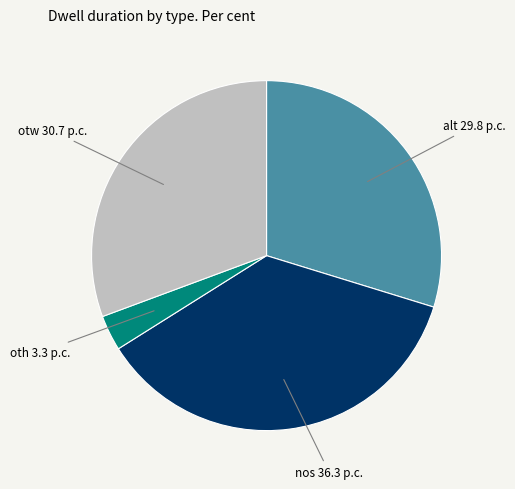

The oth slice represents 3% of the pie. True or false?

True